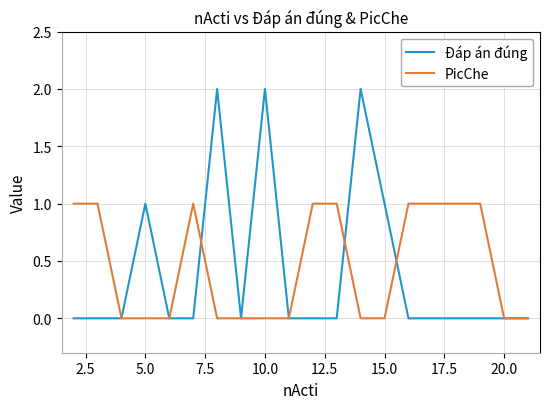

How many Đáp án đúng values are between 0 and 1?

17